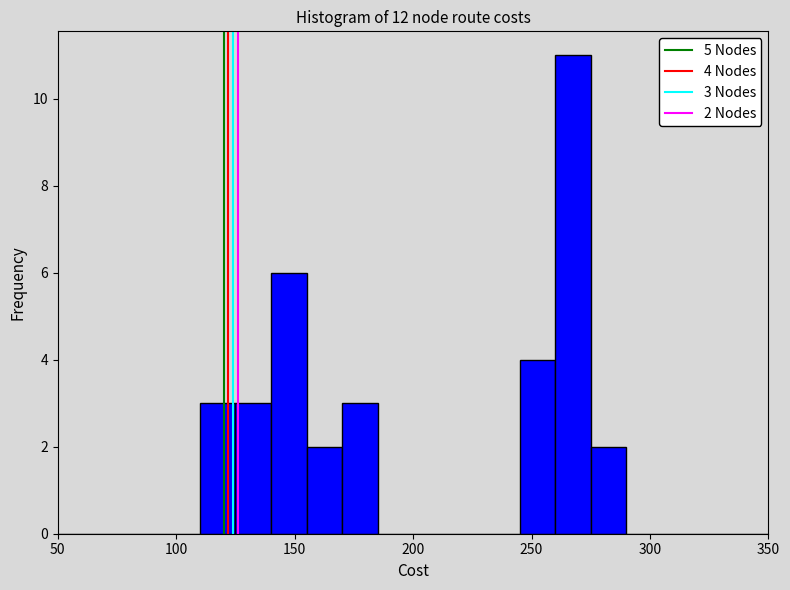

Around what value on the x-axis is the tallest bar? Give the approximate position of its centre, as read against the axis.

270